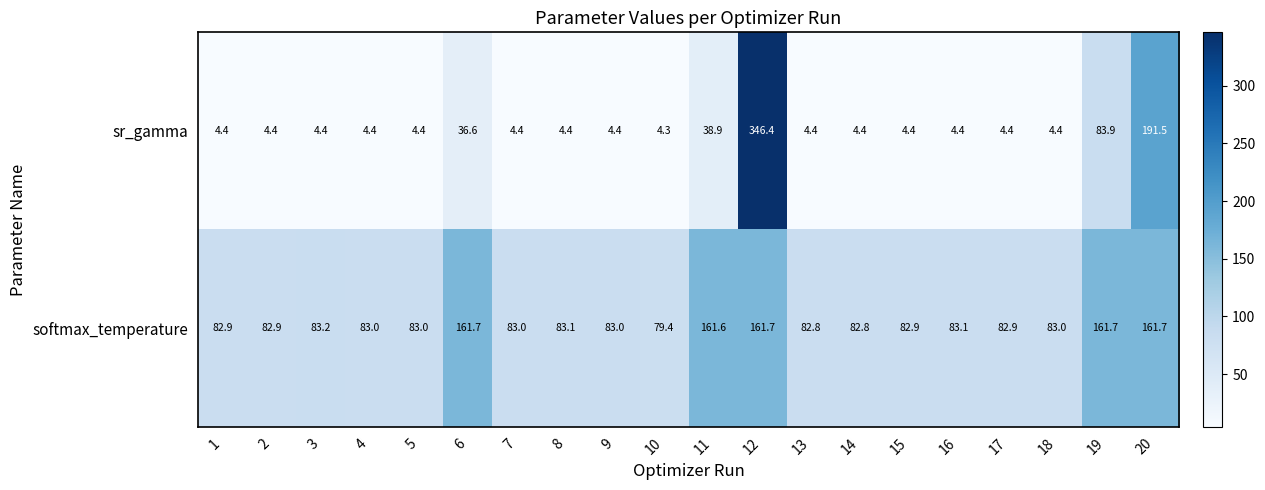

How many data points in softmax_temperature are less than 83?

7